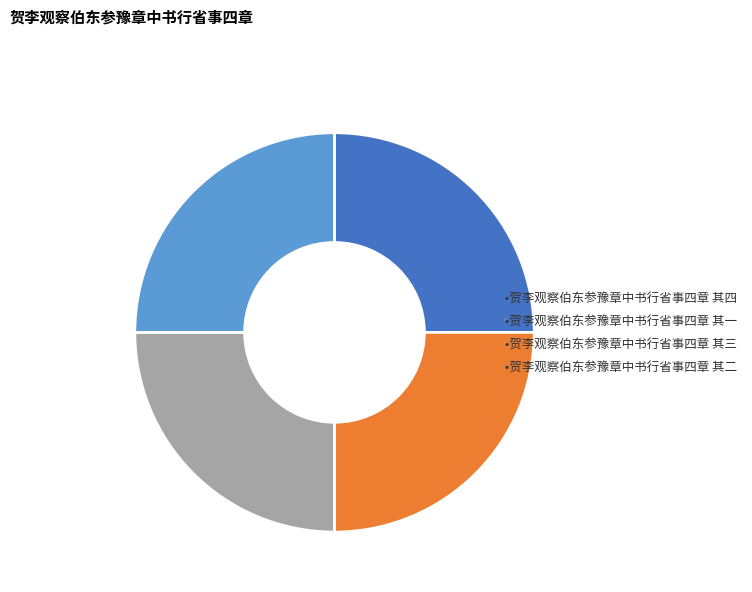

Is there any slice that represents more than half of the pie?

No